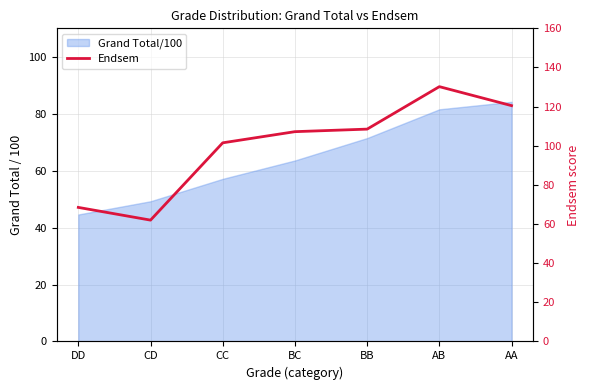

Does the chart have visible grid lines?

Yes